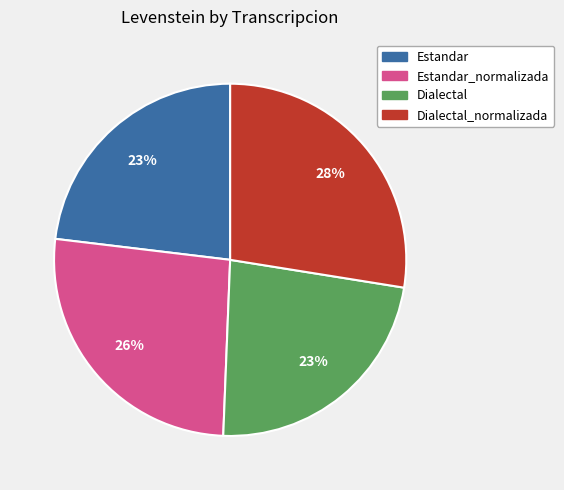

Is there any slice that represents more than half of the pie?

No